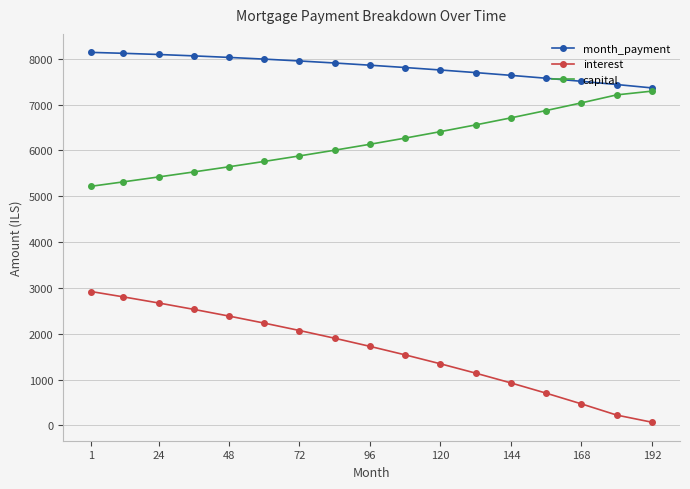

What is the sum of all month_payment values?

132928.9